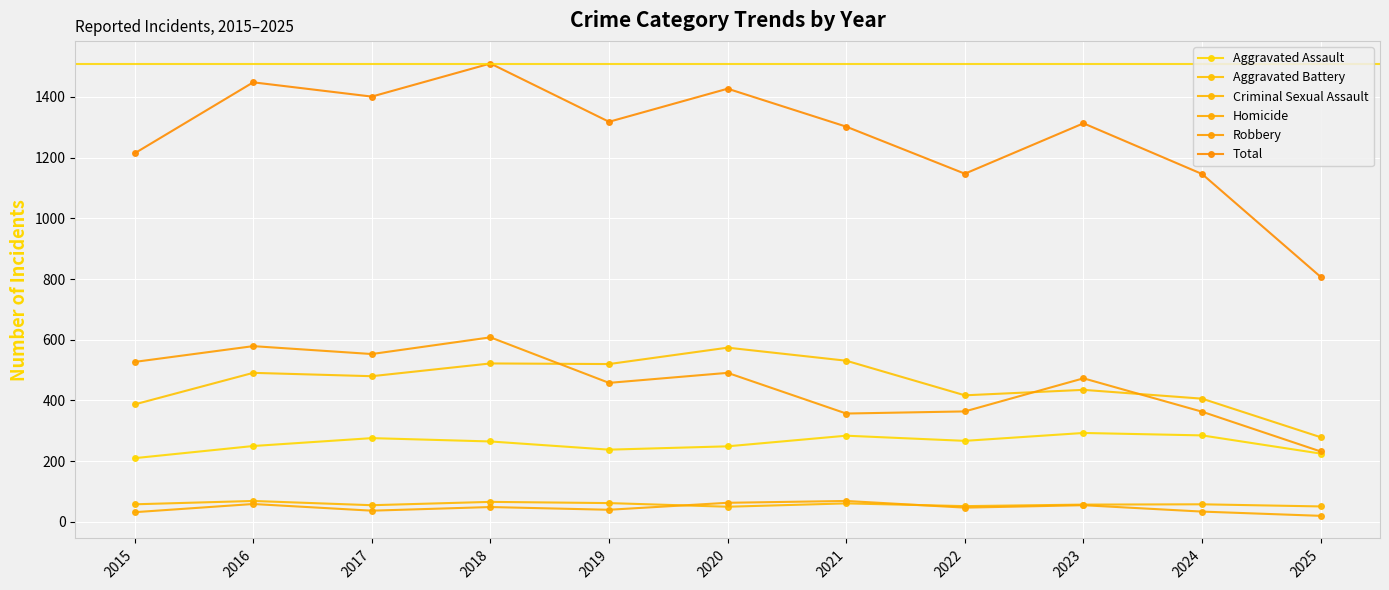

In Robbery, how many points are higher than both neighbors (excluding endpoints)?

4